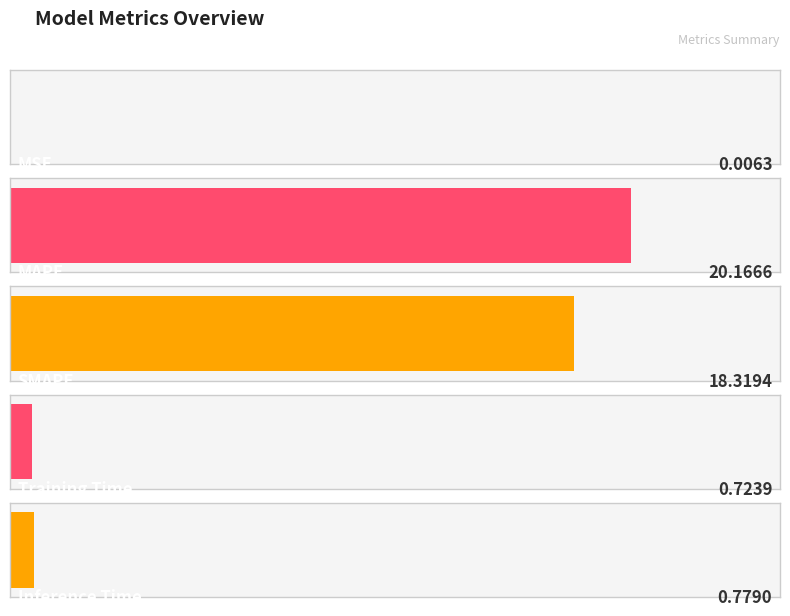

List the labels in order of value, smallest first.

MSE, Training Time, Inference Time, SMAPE, MAPE